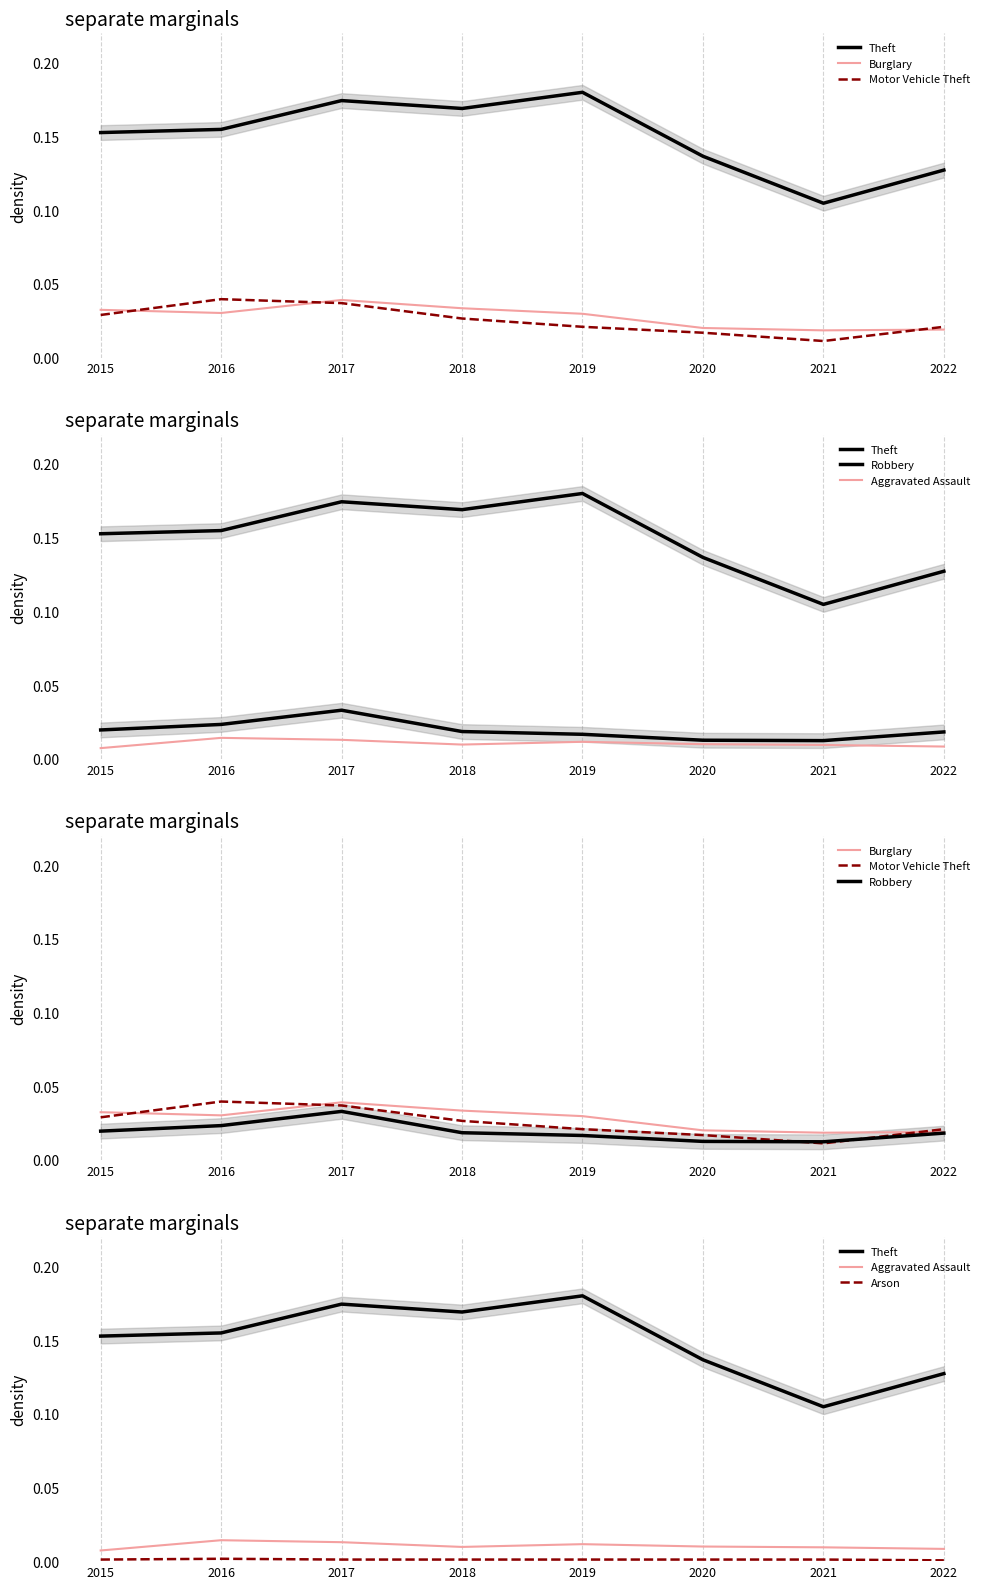

Which label corresponds to the smallest value in the chart?

2022